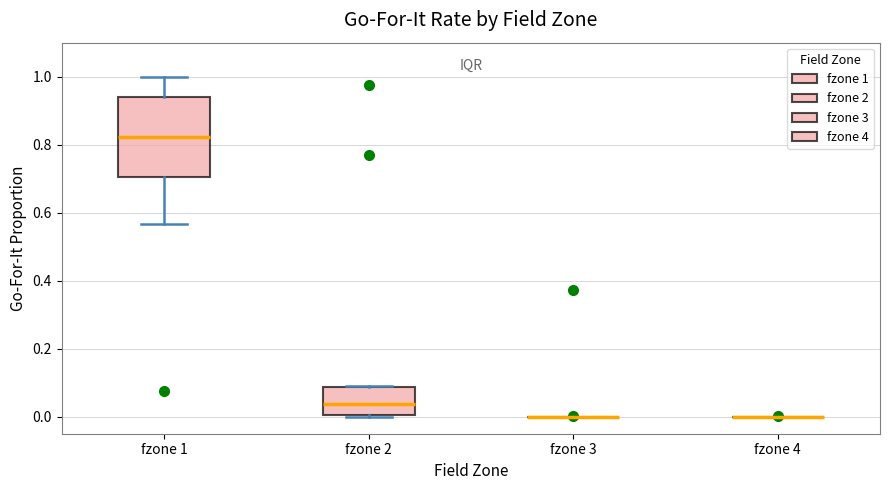

Reading left to right, read every box against the y-axis: the position of its median line, the range the box covers, and the ends of its whiskers. The values are not printed on the chart, so give them approximately, as read against the axis.

fzone 1: median 0.82, box 0.70 to 0.94, whiskers 0.56 to 1.00
fzone 2: median 0.04, box 0.00 to 0.08, whiskers 0.00 (just below the box's lower edge) to 0.08
fzone 3: box collapsed to a line at 0.00, whiskers 0.00 to 0.00
fzone 4: box collapsed to a line at 0.00, whiskers 0.00 to 0.00